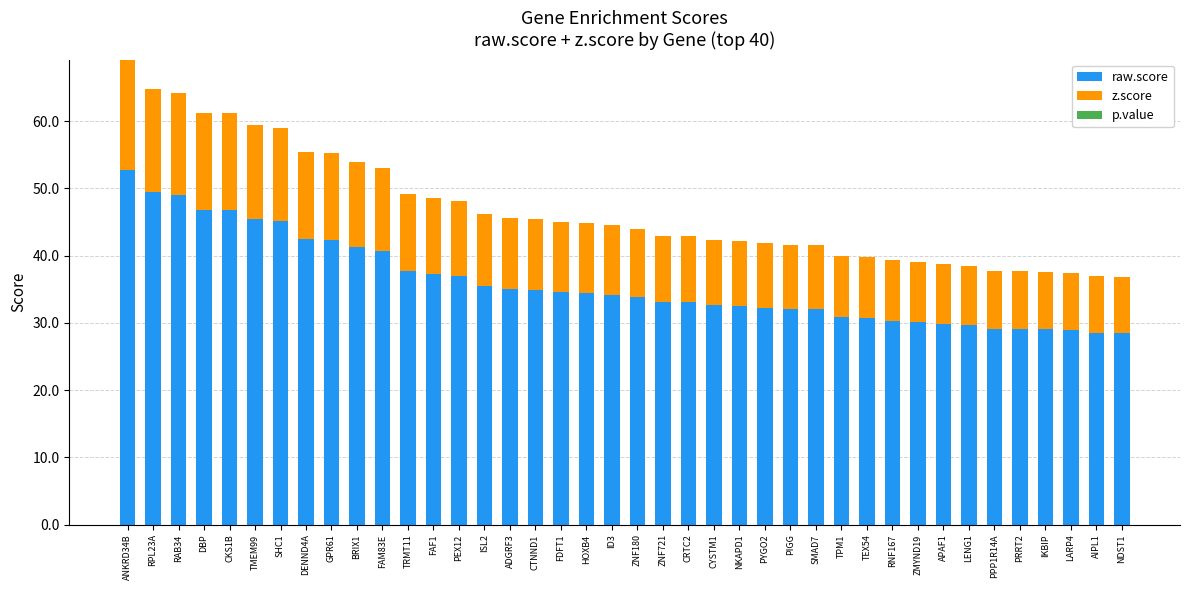

Where is raw.score nearest to the value 40?

FAM83E